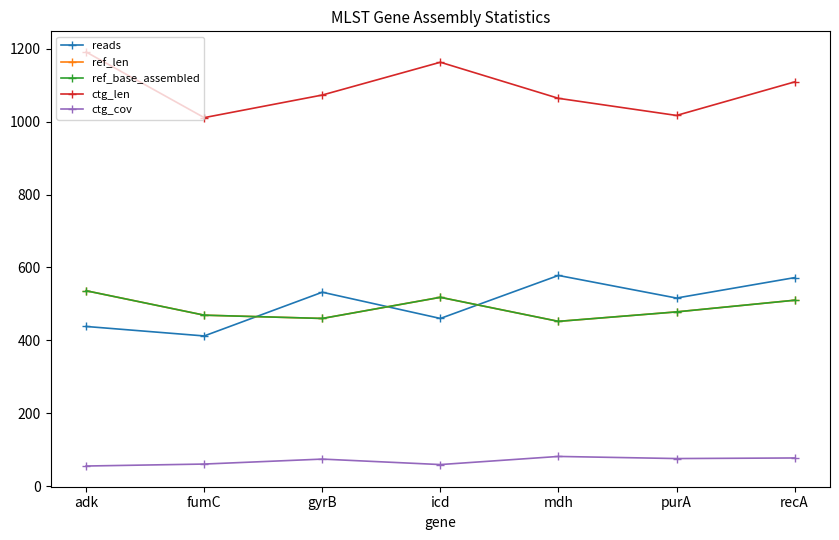

How many distinct data groups are displayed?

5